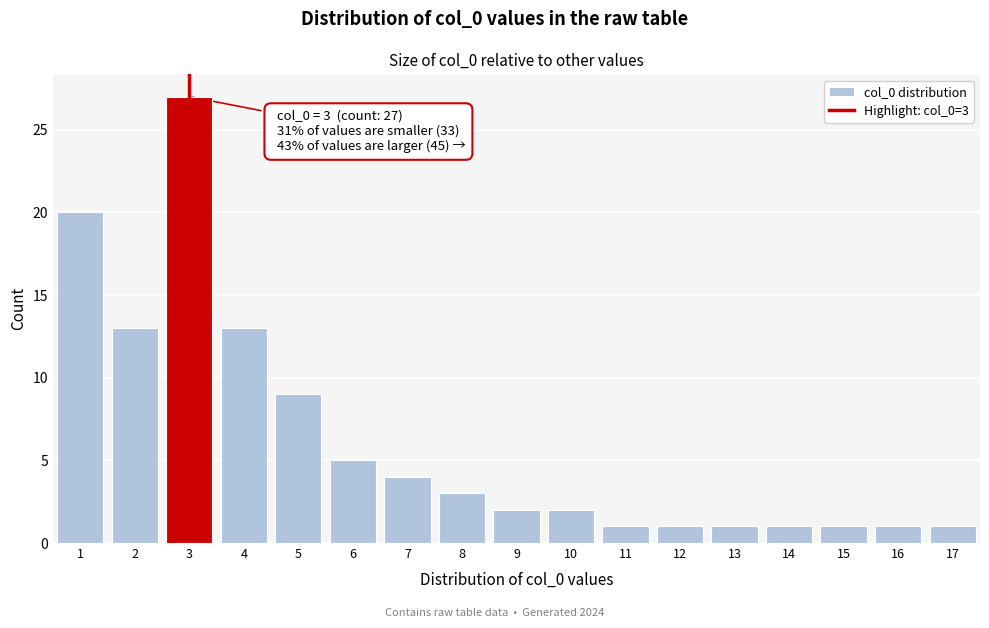

Reading left to right, list all the values displayed in this chart.

20	13	27	13	9	5	4	3	2	2	1	1	1	1	1	1	1